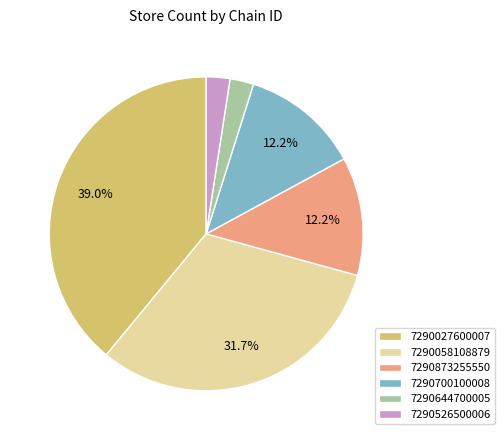

Does 7290027600007 represent more than half of the total?

No